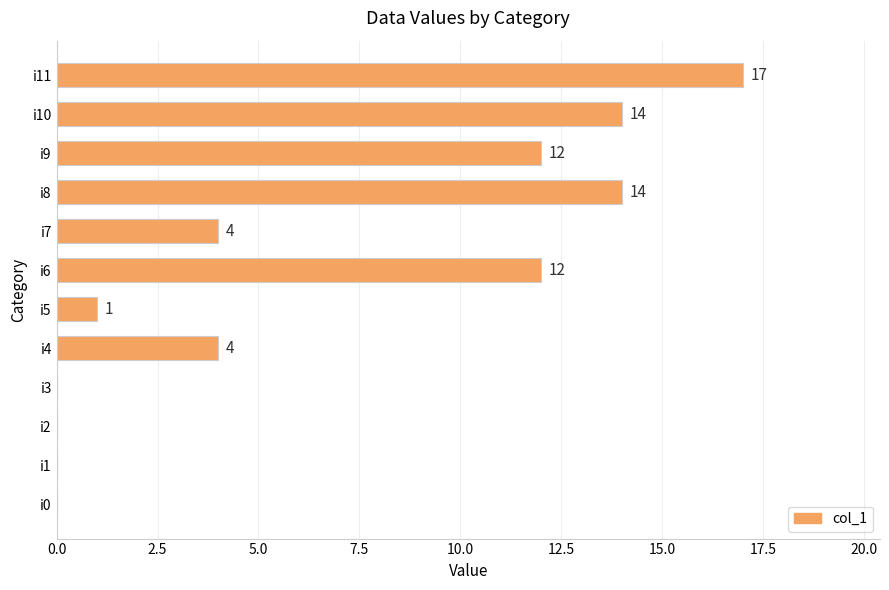

Between i6 and i1, which is larger?

i6